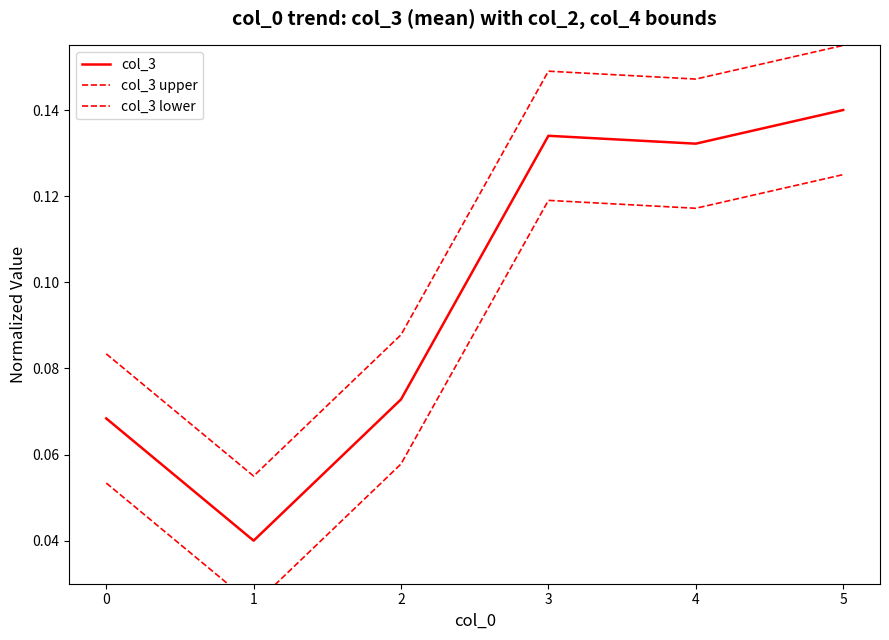

Which has a higher value, 2 or 4?

4